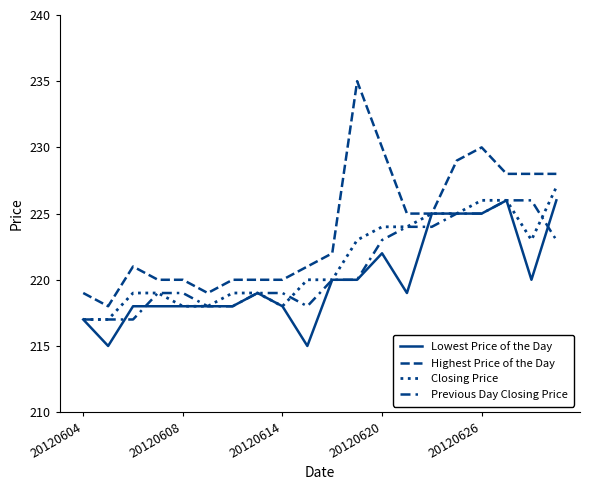

In Previous Day Closing Price, how many points are lower than both neighbors (excluding endpoints)?

1